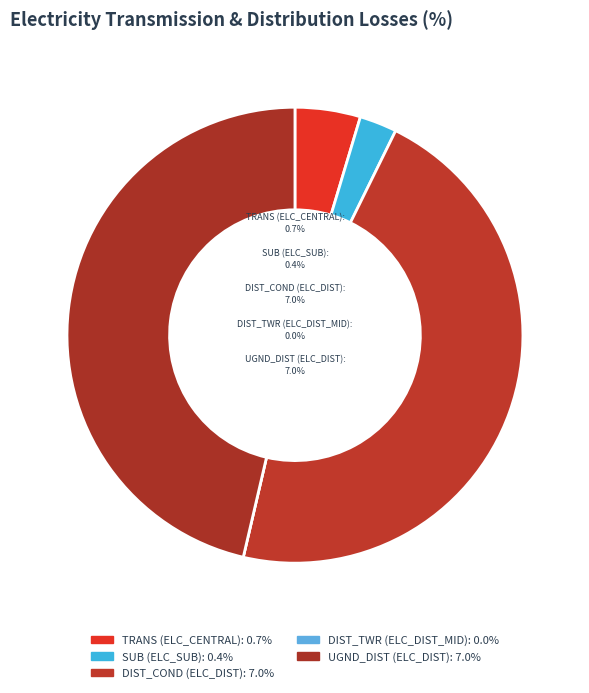

What percentage do TRANS (ELC_CENTRAL) and DIST_TWR (ELC_DIST_MID) together represent?

4.6%